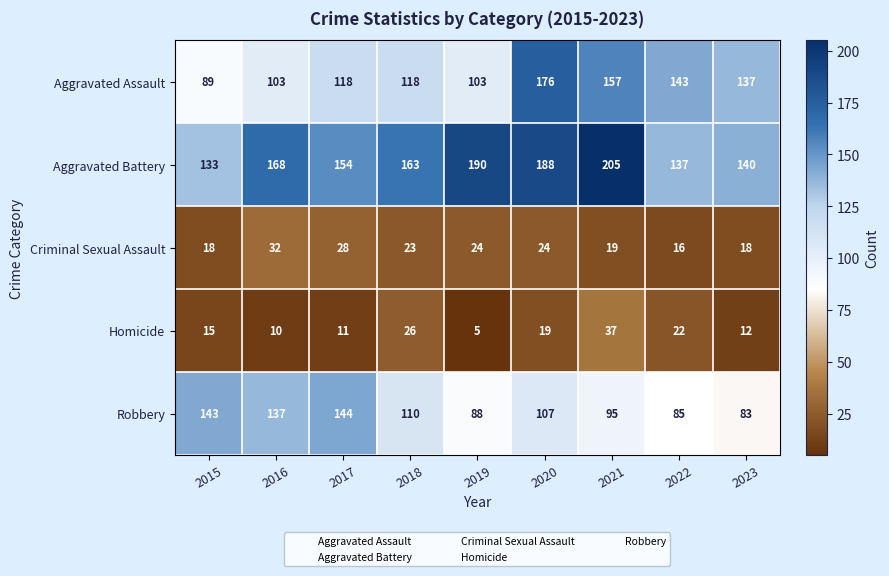

The value of Robbery at 2018 is 110. True or false?

True